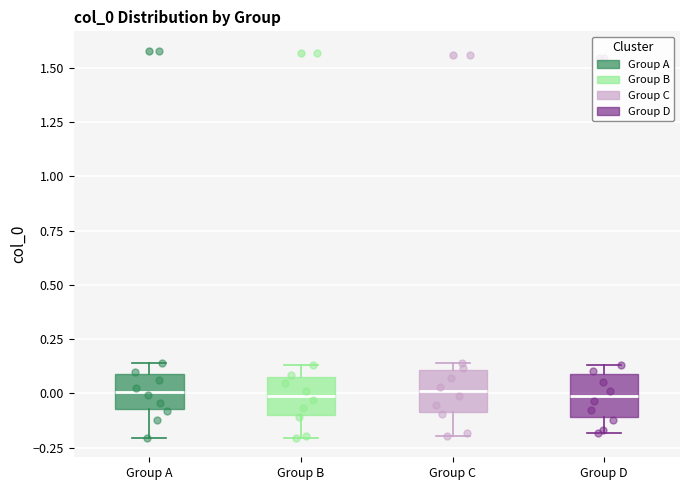

Reading left to right, transcribe this box plot: for each box, give where its median line is, the range the box spans, and where its two whiskers end, as read against the y-axis. The values are not printed on the chart, so give them approximately, as read against the axis.

Group A: median 0.00, box -0.05 to 0.10, whiskers -0.20 to 0.15
Group B: median 0.00, box -0.10 to 0.10, whiskers -0.20 to 0.15
Group C: median 0.00, box -0.10 to 0.10, whiskers -0.20 to 0.15
Group D: median 0.00, box -0.10 to 0.10, whiskers -0.20 to 0.15